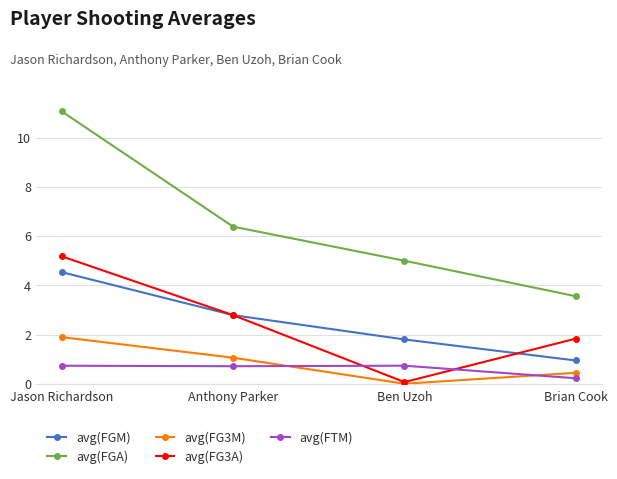

What is the total value across all series at Brian Cook?

7.0